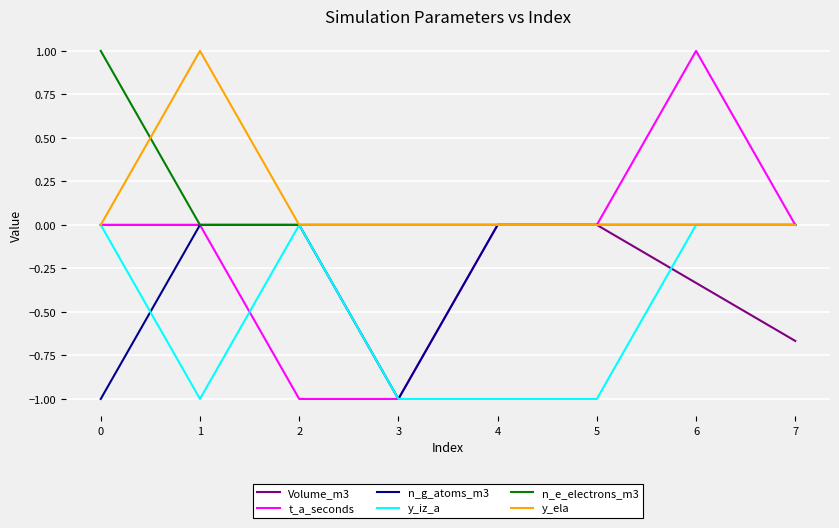

What is the sum of all y_ela values?

1.0